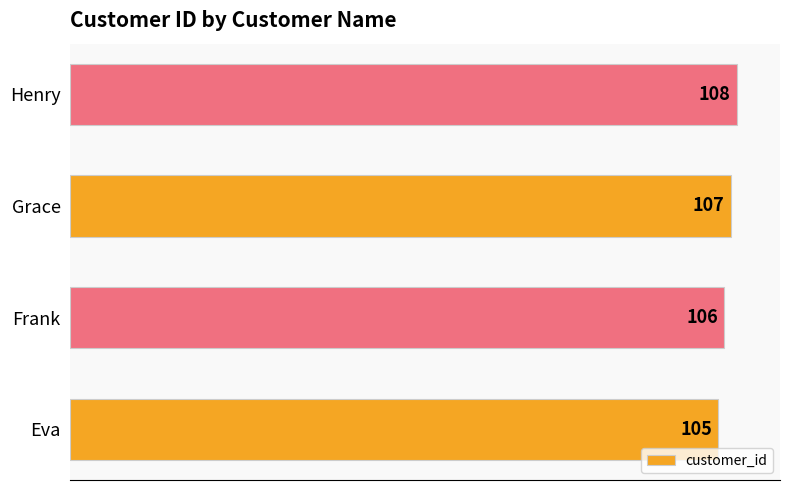

List the labels in order of value, largest first.

Henry, Grace, Frank, Eva